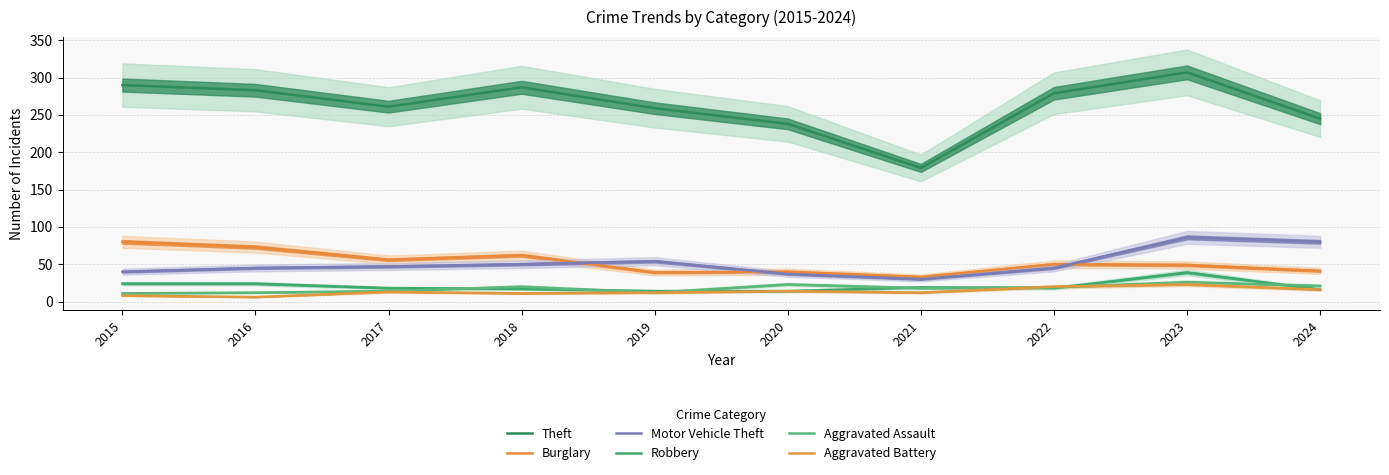

Which series ends up on top after the final intersection of Robbery and Aggravated Assault?

Aggravated Assault